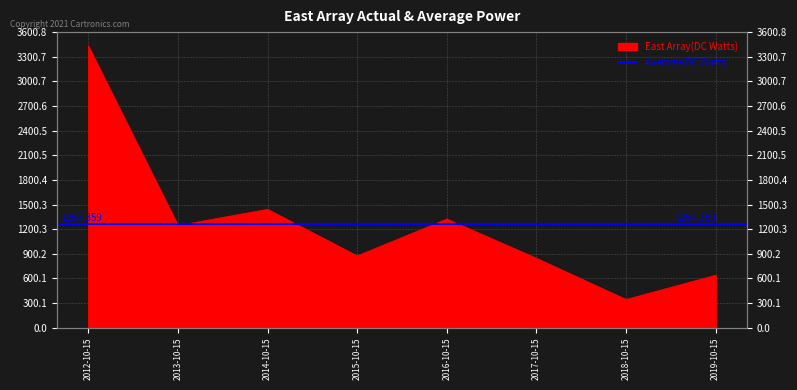

Where does the data first go above 1244?

2012-10-15